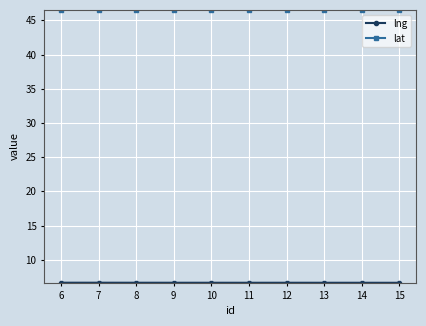

Does the chart display data point markers on the line(s)?

Yes